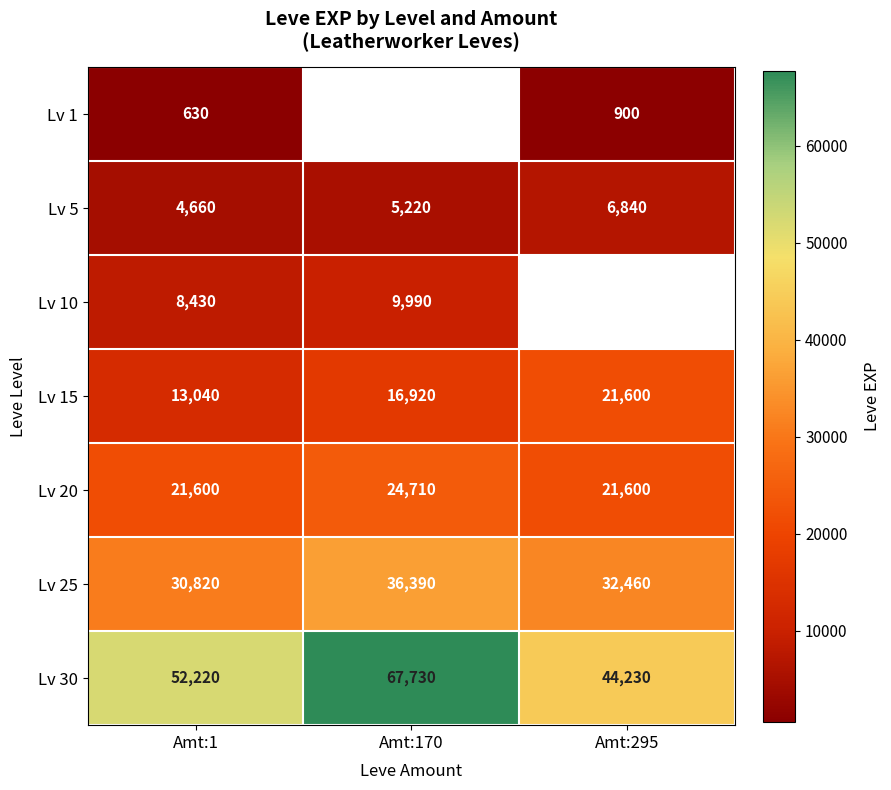

At which label does Lv 15 reach its minimum?

Amt:1